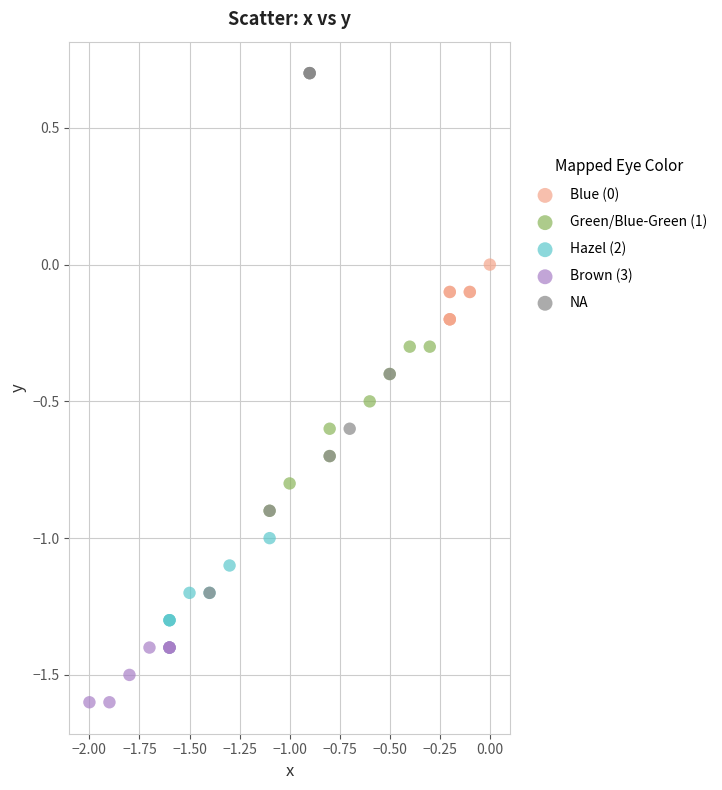

Which series has the widest spread of Y values?

NA